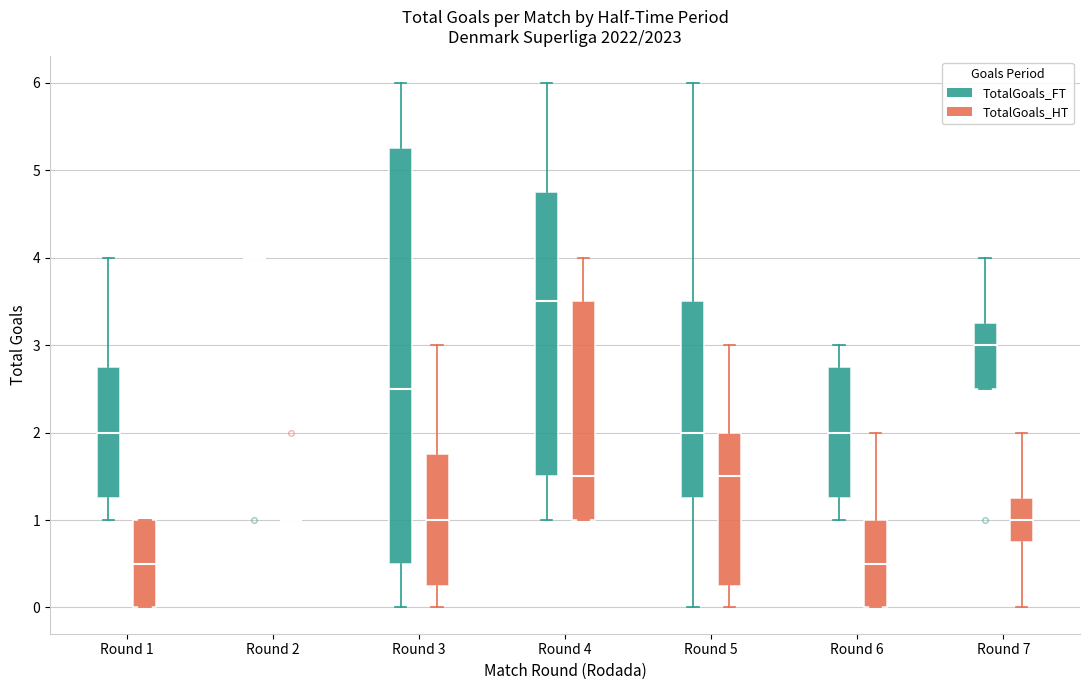

Reading left to right, read every box against the y-axis: the position of its median line, the range the box covers, and the ends of its whiskers. The values are not printed on the chart, so give them approximately, as read against the axis.

Round 1 (TotalGoals_FT): median 2.0, box 1.3 to 2.8, whiskers 1.0 to 4.0
Round 1 (TotalGoals_HT): median 0.5, box 0.0 to 1.0, whiskers 0.0 to 1.0
Round 2 (TotalGoals_FT): box collapsed to a line at 4.0, whiskers 4.0 to 4.0
Round 2 (TotalGoals_HT): box collapsed to a line at 1.0, whiskers 1.0 to 1.0
Round 3 (TotalGoals_FT): median 2.5, box 0.5 to 5.3, whiskers 0.0 to 6.0
Round 3 (TotalGoals_HT): median 1.0, box 0.3 to 1.8, whiskers 0.0 to 3.0
Round 4 (TotalGoals_FT): median 3.5, box 1.5 to 4.8, whiskers 1.0 to 6.0
Round 4 (TotalGoals_HT): median 1.5, box 1.0 to 3.5, whiskers 1.0 to 4.0
Round 5 (TotalGoals_FT): median 2.0, box 1.3 to 3.5, whiskers 0.0 to 6.0
Round 5 (TotalGoals_HT): median 1.5, box 0.3 to 2.0, whiskers 0.0 to 3.0
Round 6 (TotalGoals_FT): median 2.0, box 1.3 to 2.8, whiskers 1.0 to 3.0
Round 6 (TotalGoals_HT): median 0.5, box 0.0 to 1.0, whiskers 0.0 to 2.0
Round 7 (TotalGoals_FT): median 3.0, box 2.5 to 3.3, whiskers 2.5 to 4.0
Round 7 (TotalGoals_HT): median 1.0, box 0.8 to 1.3, whiskers 0.0 to 2.0